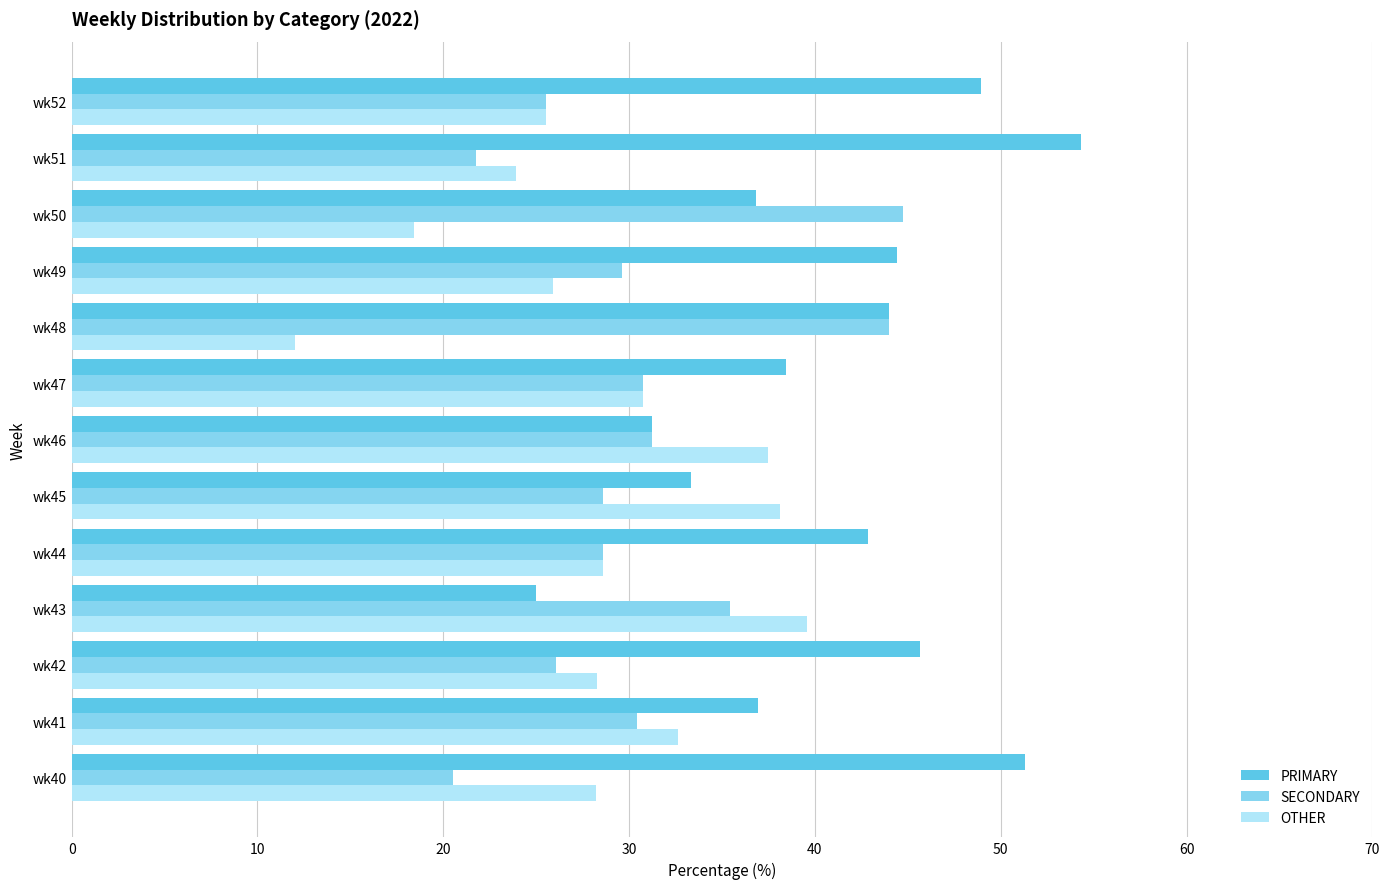

How many distinct data groups are displayed?

3